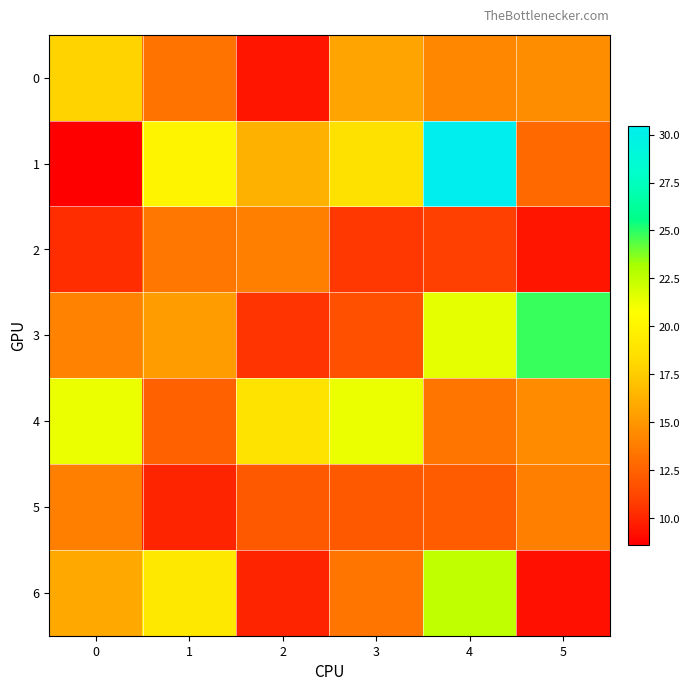

Between 2 and 4, which series saw the biggest shift?

1